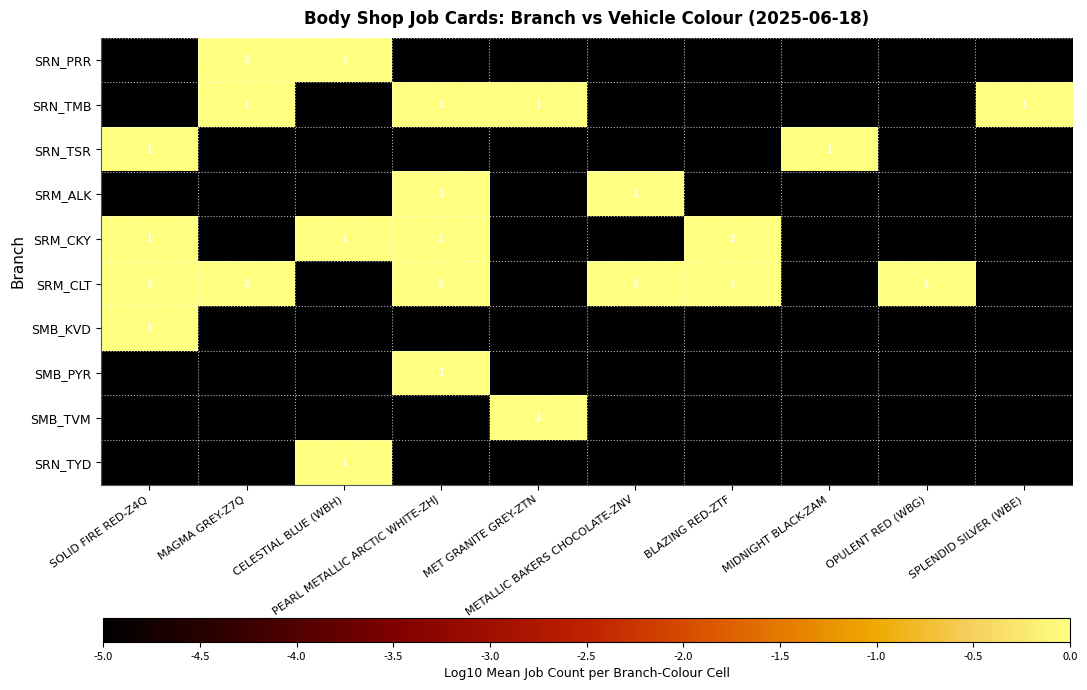

At how many categories does at least one series exceed -1?

10